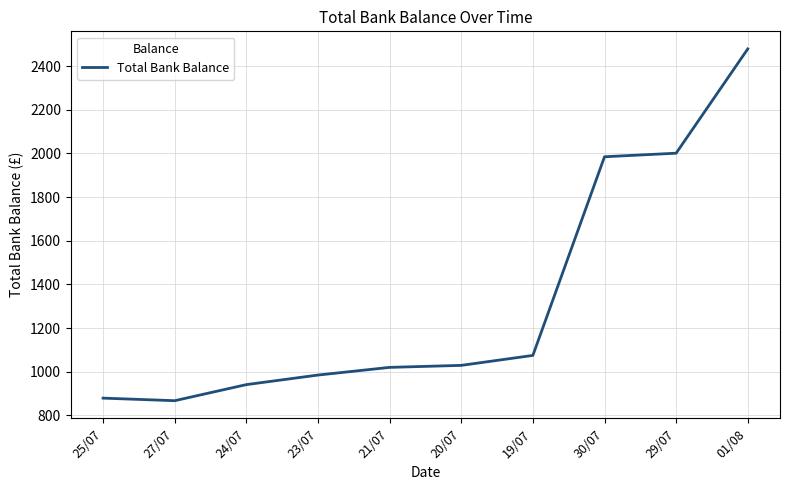

What is the change in value from 23/07 to 19/07?

+90.0